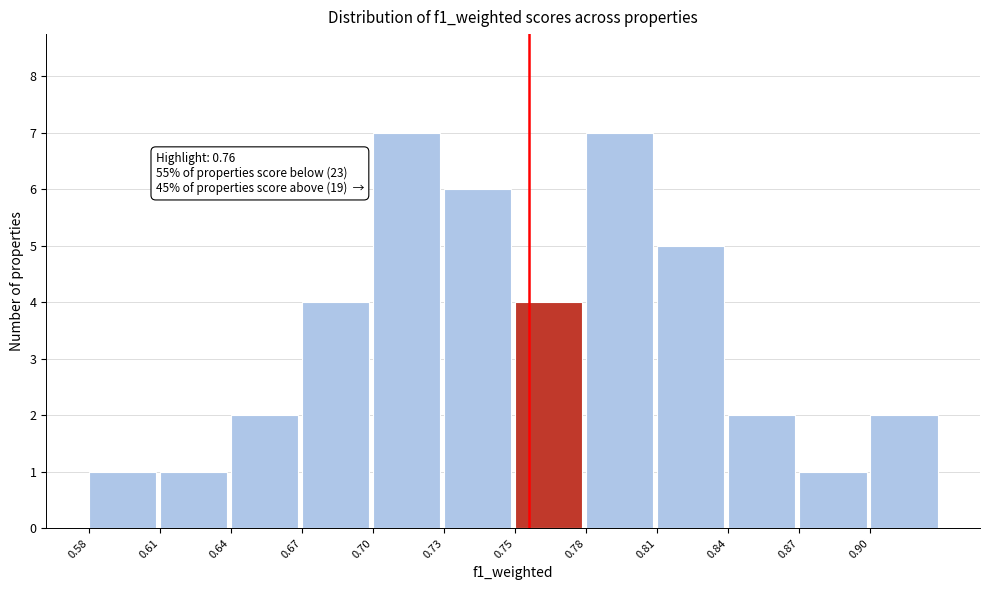

Reading left to right, what are all the values shown in this chart?

0.58=1	0.61=1	0.64=2	0.67=4	0.70=7	0.73=6	0.75=4	0.78=7	0.81=5	0.84=2	0.87=1	0.90=2